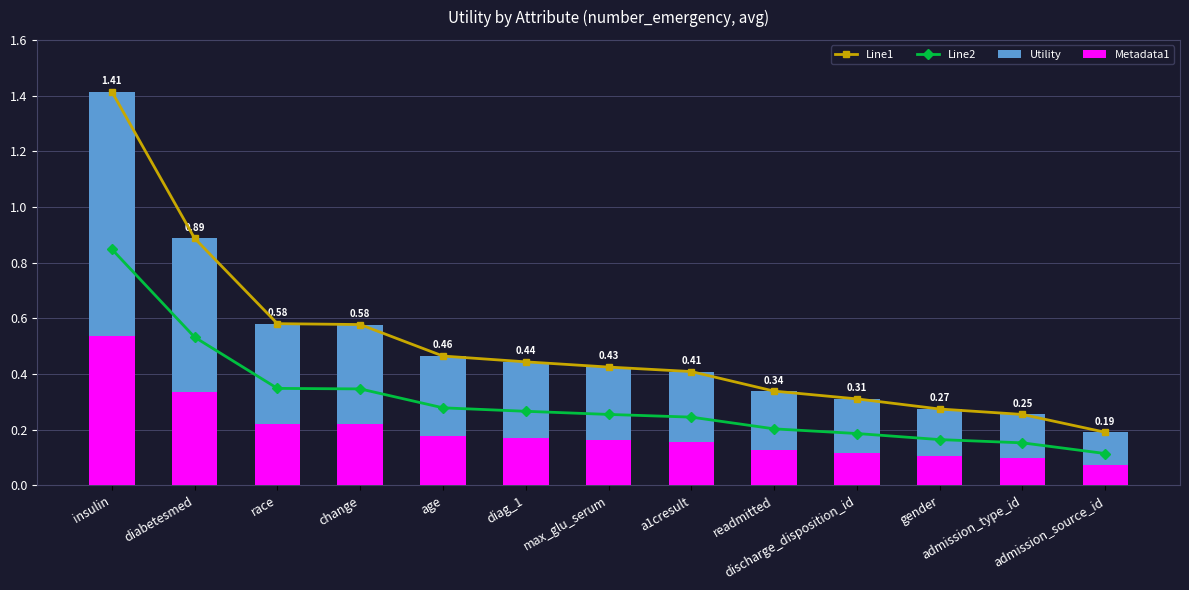

What is the lowest value of the Utility series?

0.2